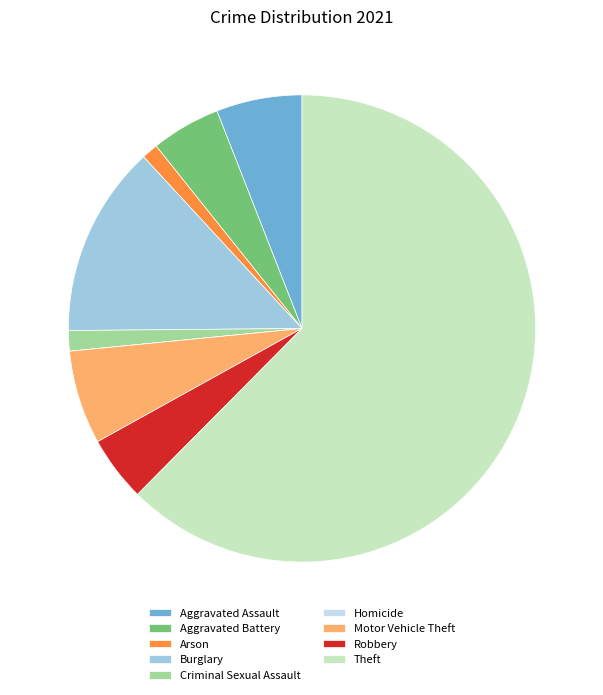

True or false: Criminal Sexual Assault accounts for 11% of the total.

False